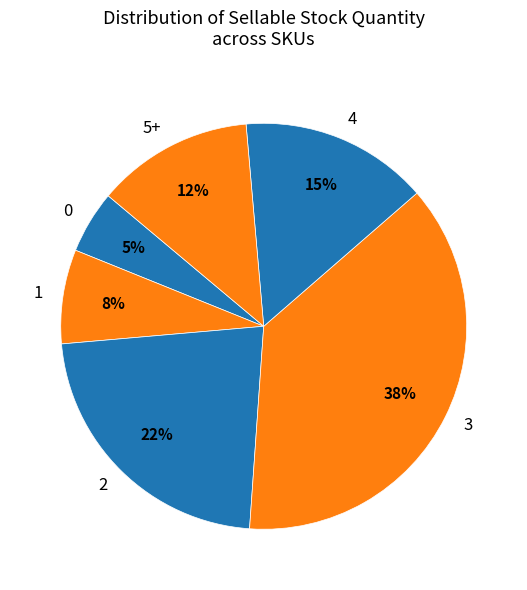

Do 5+ and 0 together represent more than half of the pie?

No